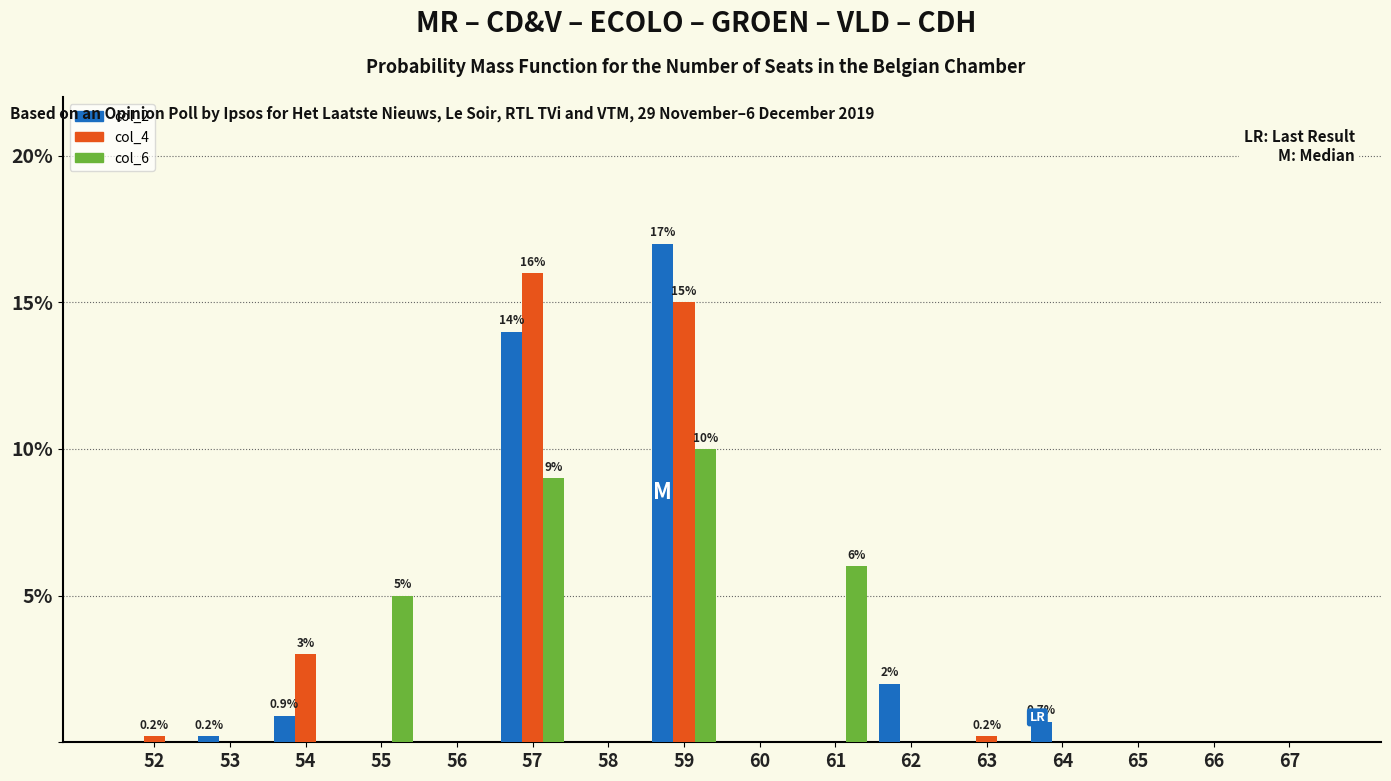

What are all the series names shown in the legend?

col_2, col_4, col_6